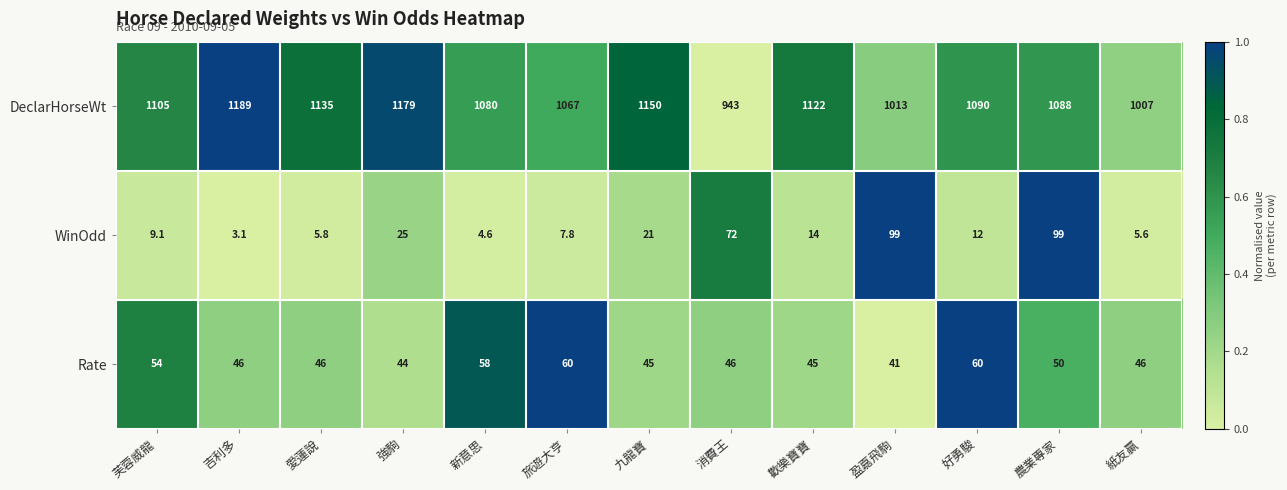

What is the difference between the maximum and minimum values in the Rate series?

19.0